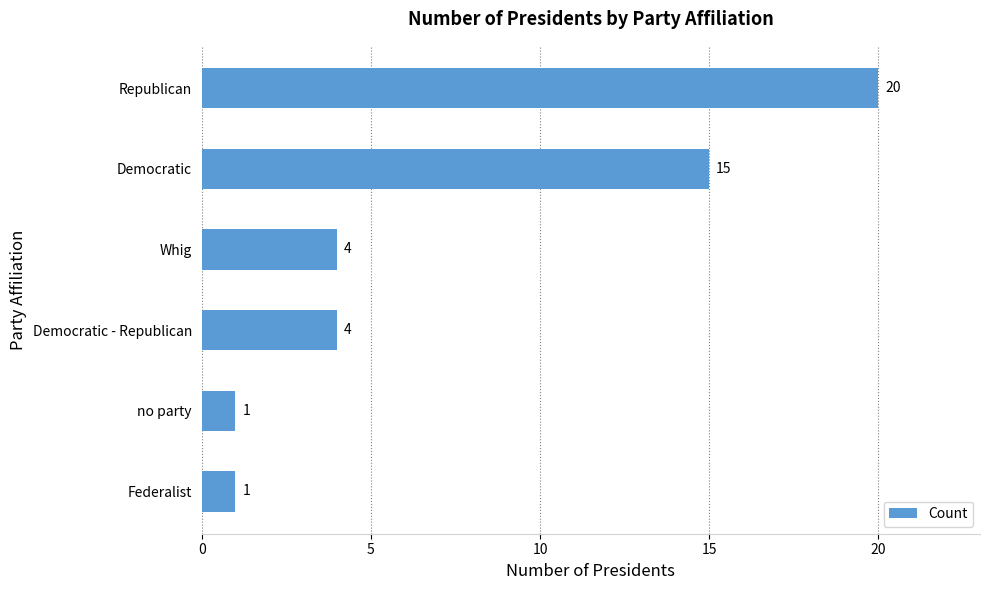

What is the minimum value shown in the chart?

1